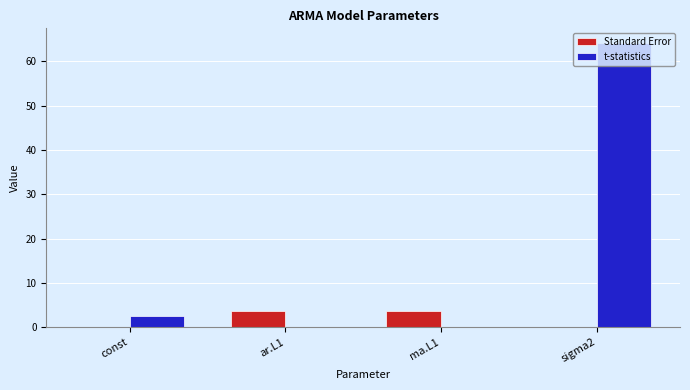

At which label is t-statistics closest to 32?

const